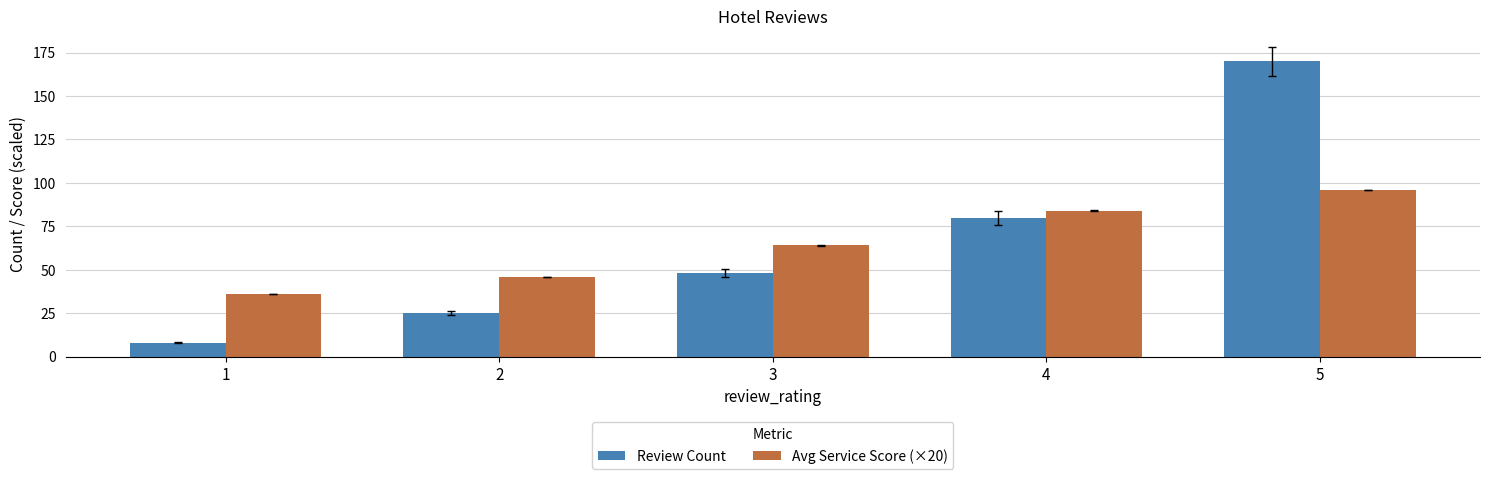

What is the difference between the Avg Service Score (×20) values at 2 and 5?

50